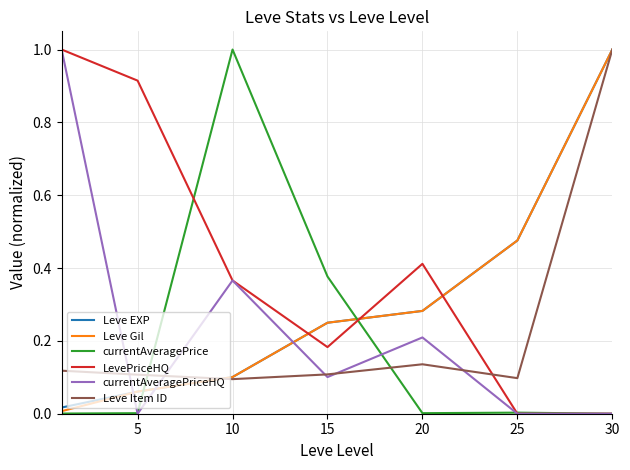

What is the maximum value for currentAveragePrice?

1.0